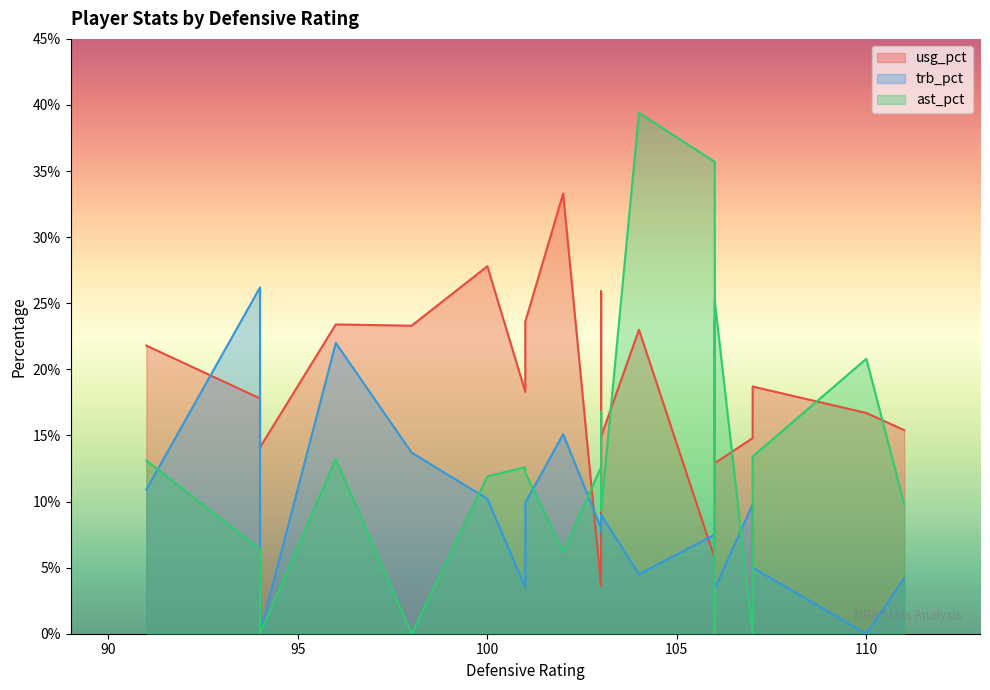

Which series has the largest range (max minus min)?

ast_pct